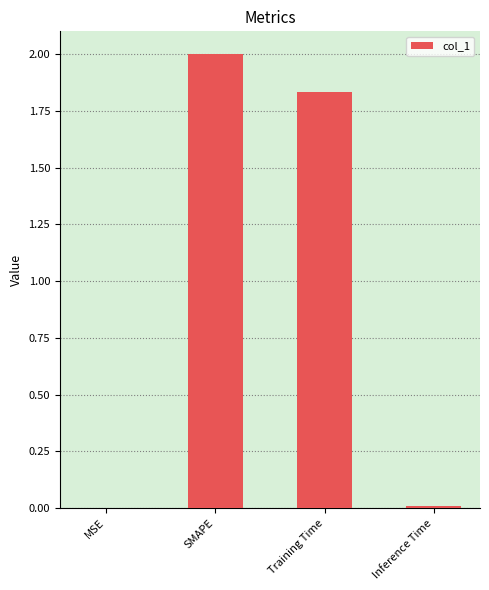

What is the ratio of the value at Training Time to the value at SMAPE?

0.9